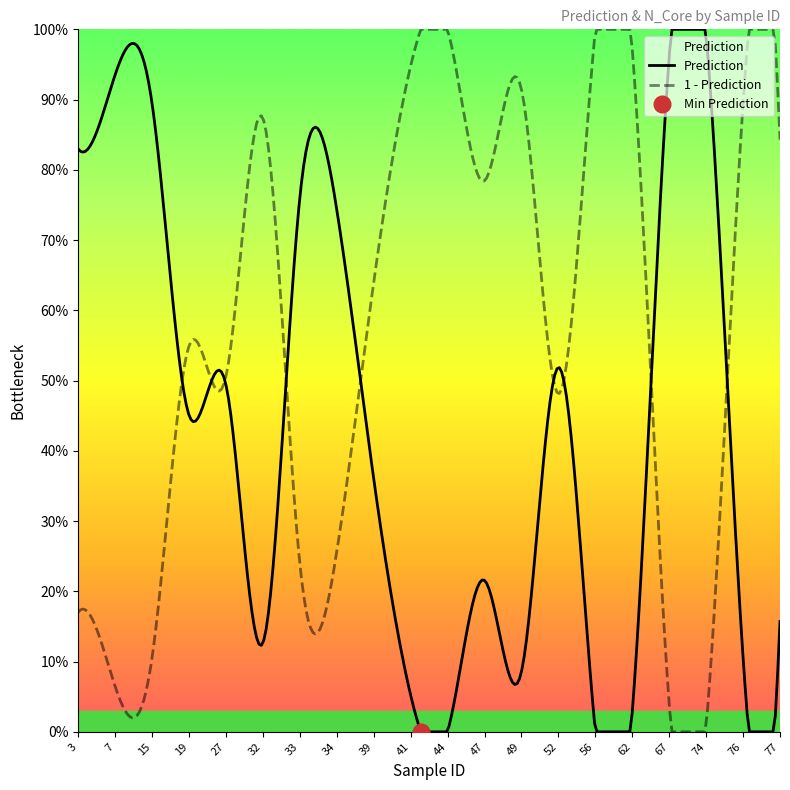

What is the sum of the Prediction values at 39 and 41?

0.4